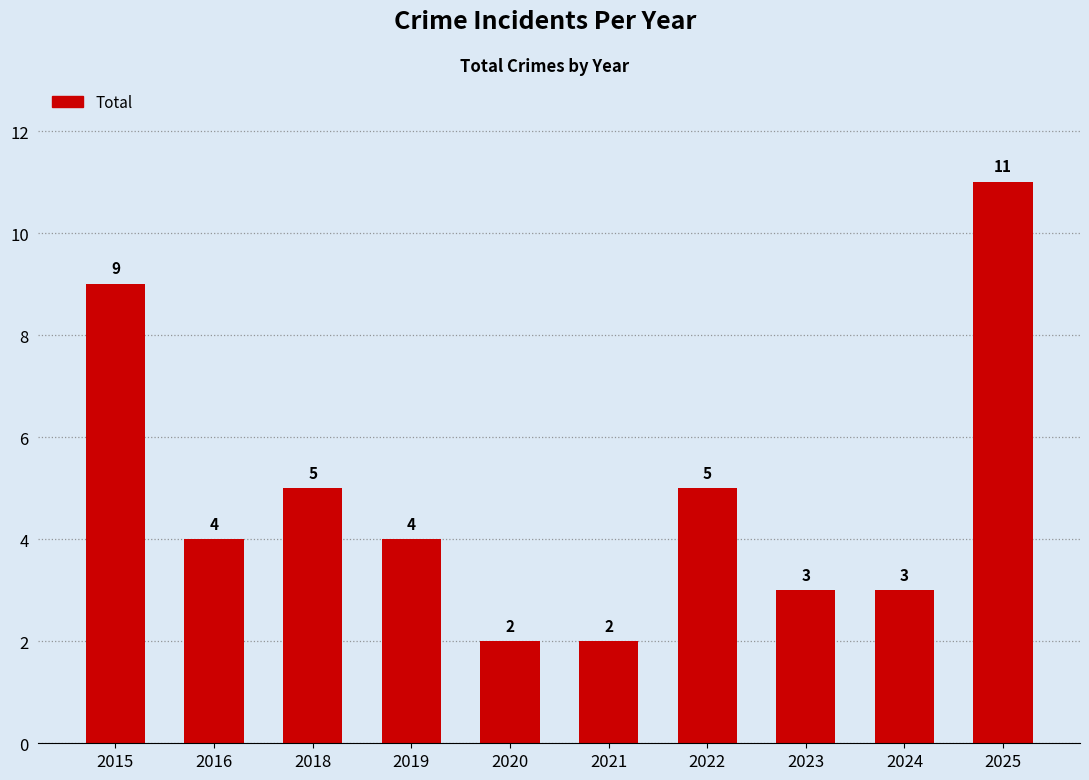

Reading right to left, extract all data points from this chart.

2025=11	2024=3	2023=3	2022=5	2021=2	2020=2	2019=4	2018=5	2016=4	2015=9